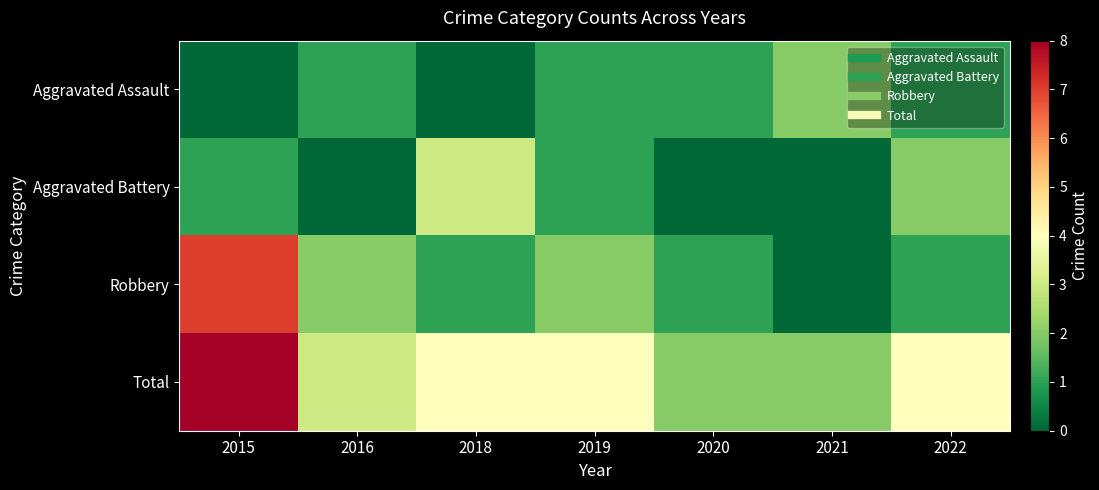

What is the maximum value shown in the chart?

8